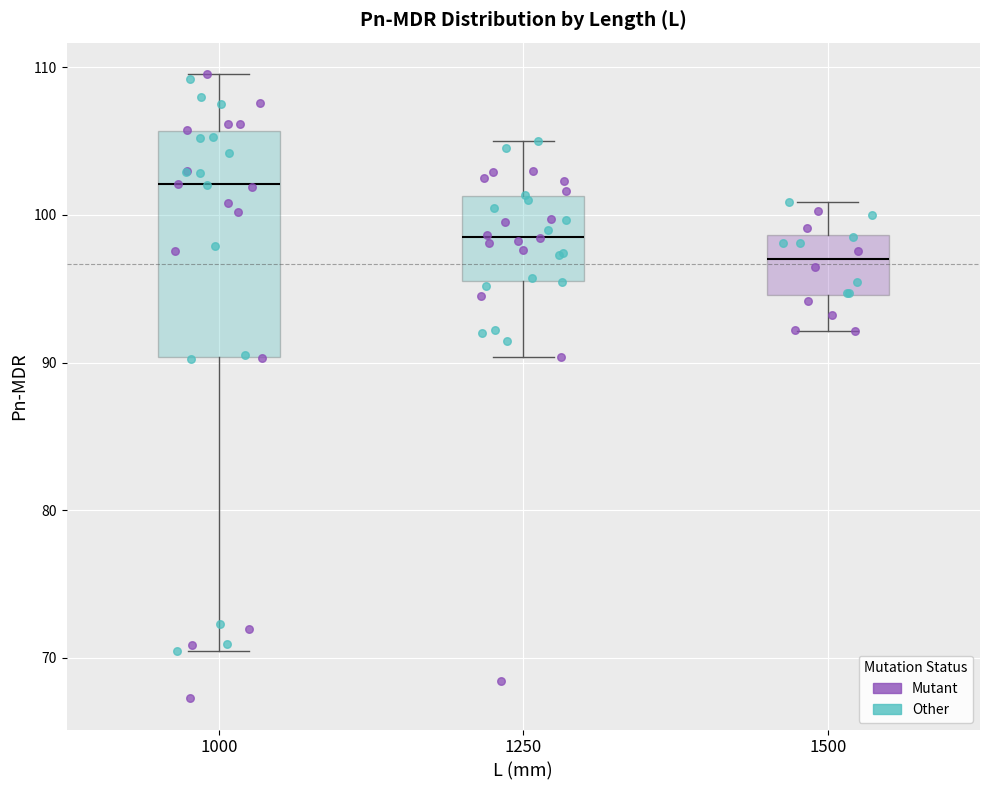

Where does the lower whisker of the box at x = 1250 end on the y-axis? The values are not printed on the chart, so give them approximately, as read against the axis.

90